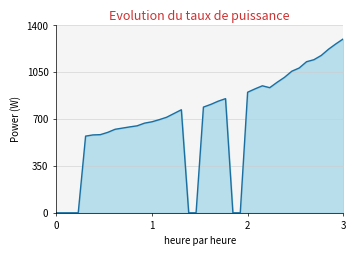

What is the difference between the maximum and minimum values?

1300